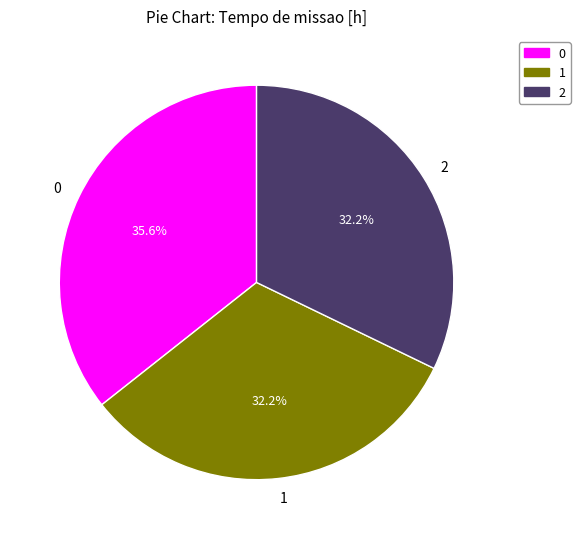

To the nearest percent, what percentage of the pie is 0?

36%